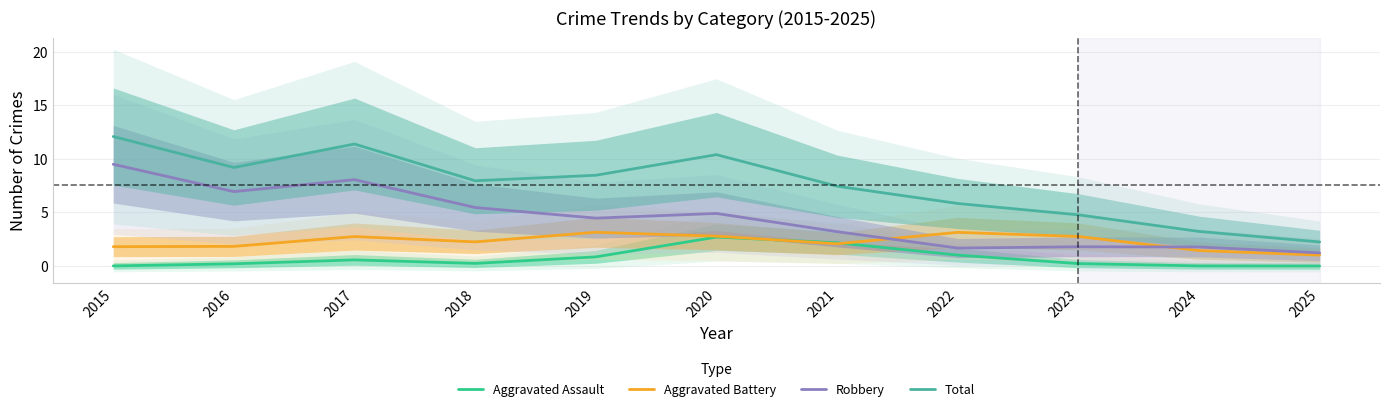

The Aggravated Assault series shows 0.2 at 2023. True or false?

True